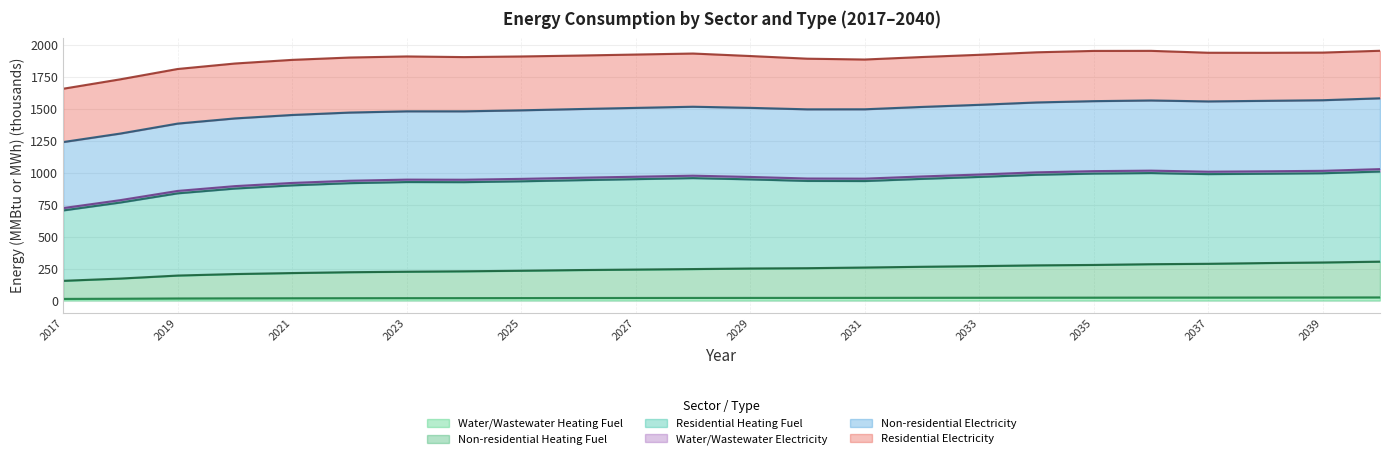

Is the value of Residential Heating Fuel at 2022 greater than the value of Non-residential Heating Fuel at 2027?

Yes